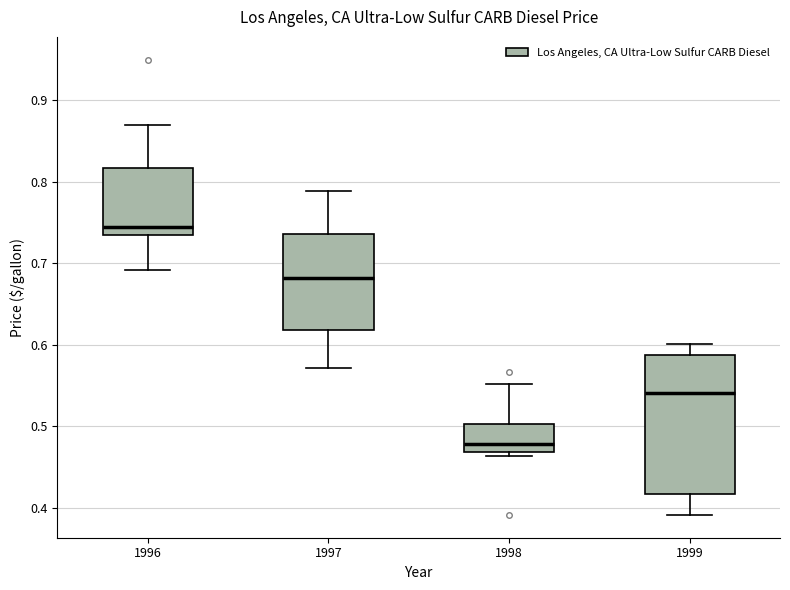

Reading left to right, read every box against the y-axis: the position of its median line, the range the box covers, and the ends of its whiskers. The values are not printed on the chart, so give them approximately, as read against the axis.

1996: median 0.75, box 0.74 to 0.82, whiskers 0.69 to 0.87
1997: median 0.68, box 0.62 to 0.74, whiskers 0.57 to 0.79
1998: median 0.48, box 0.47 to 0.50, whiskers 0.46 to 0.55
1999: median 0.54, box 0.42 to 0.59, whiskers 0.39 to 0.60